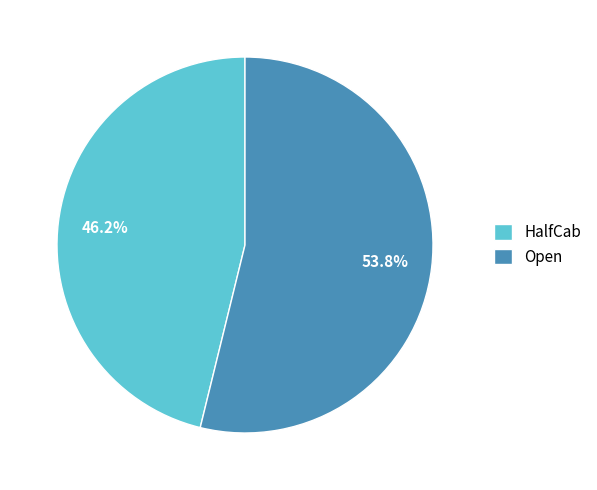

To the nearest percent, what portion does HalfCab represent?

46%